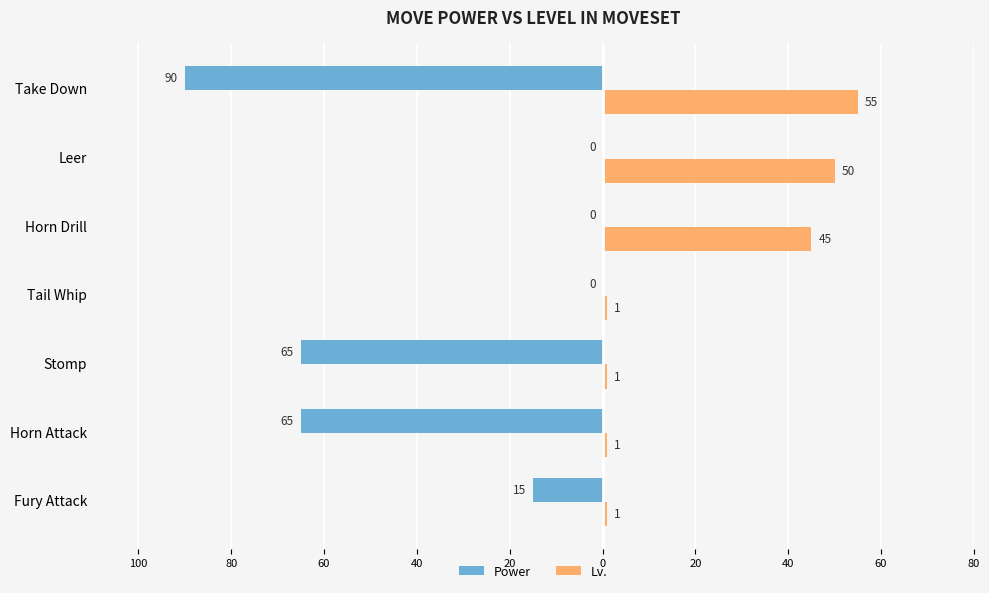

What are all the series names shown in the legend?

Power, Lv.